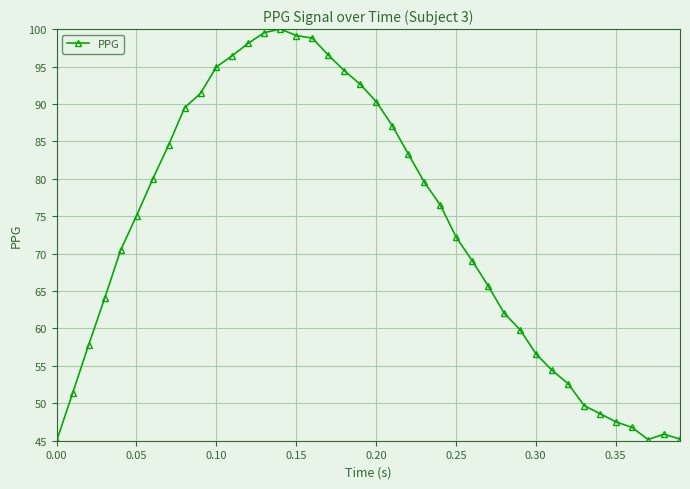

What is the sum of all values?

2917.5